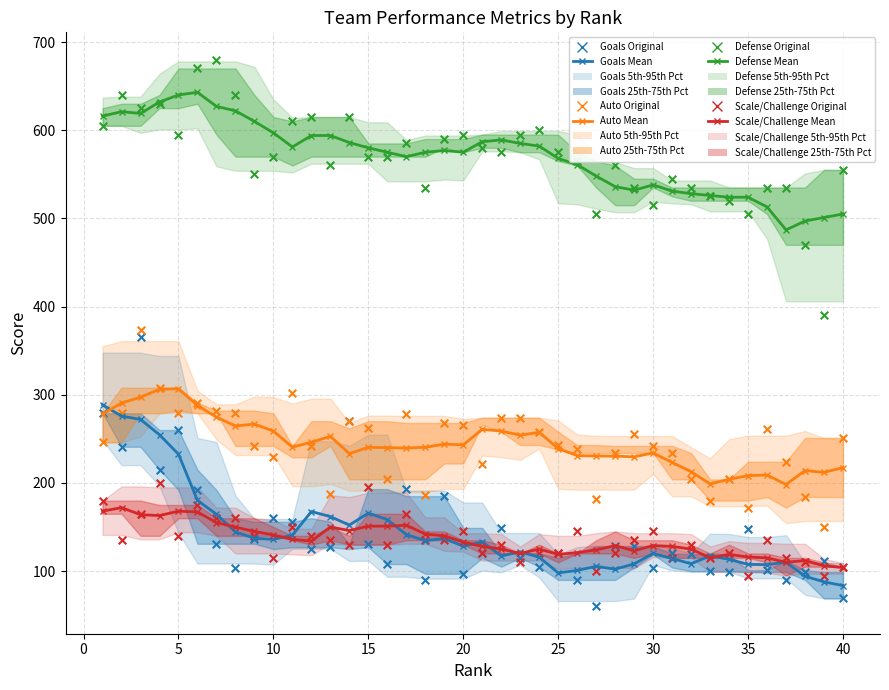

Which series reaches the maximum Y coordinate?

Defense